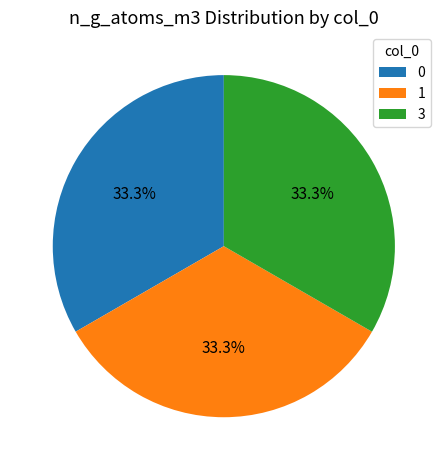

Combined, do 1 and 0 account for over 50%?

Yes